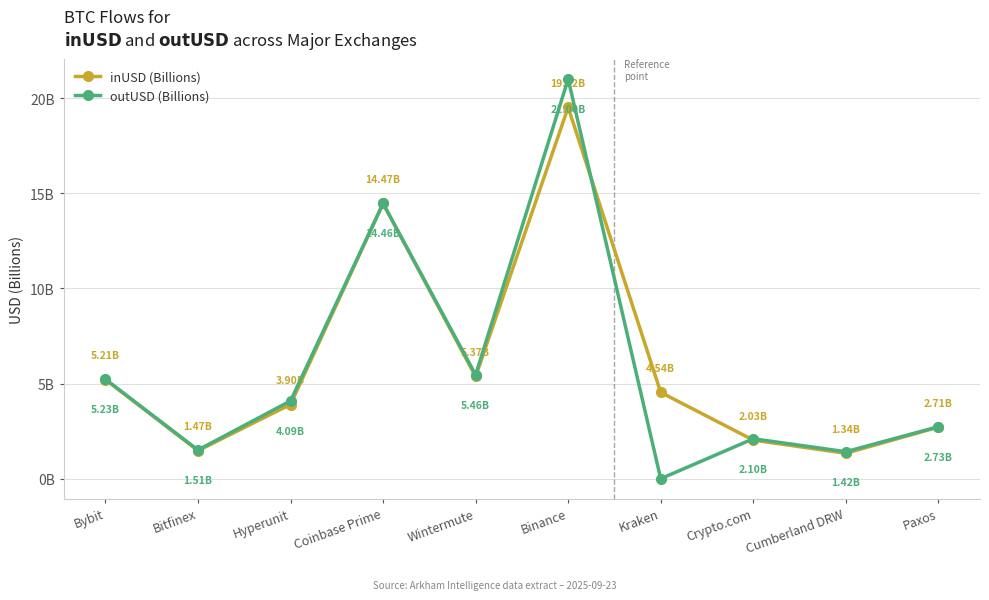

Where is the first local maximum for inUSD (Billions)?

Coinbase Prime